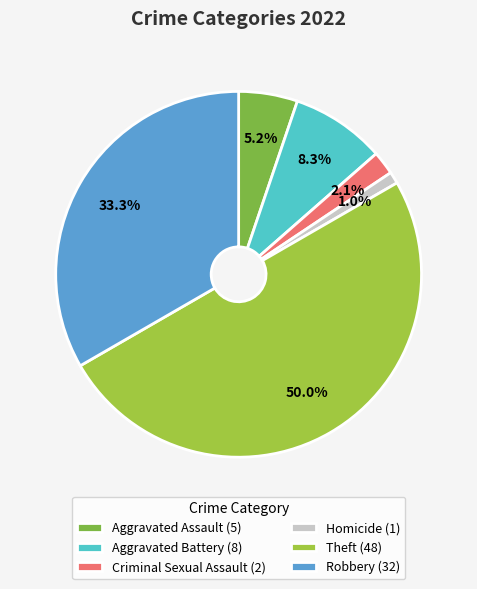

What is the change in value from Criminal Sexual Assault to Theft?

+46